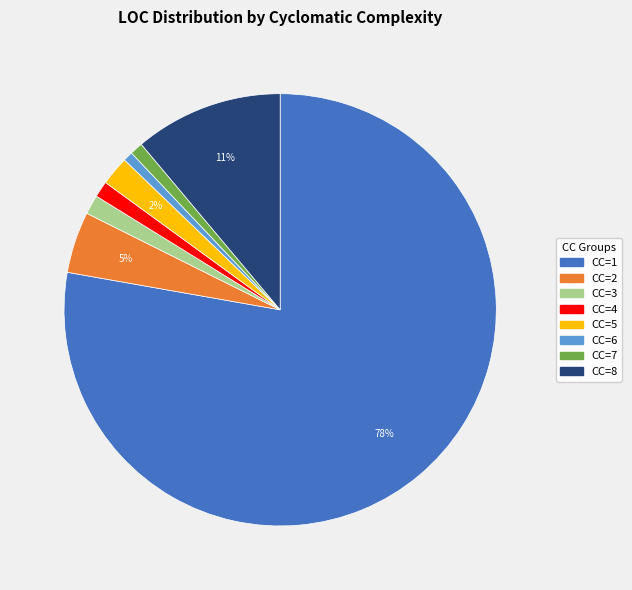

Combined, do CC=4 and CC=7 account for over 50%?

No